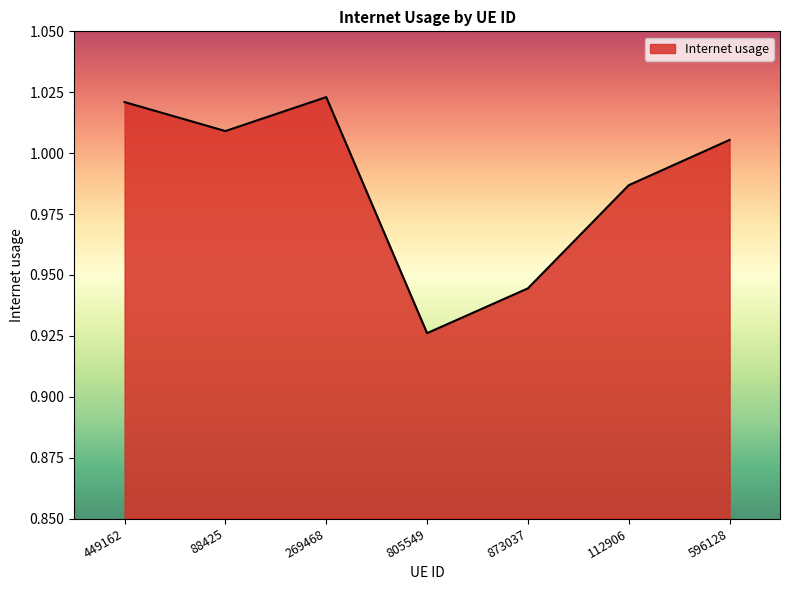

What is the sum of the values at 269468 and 596128?

2.0